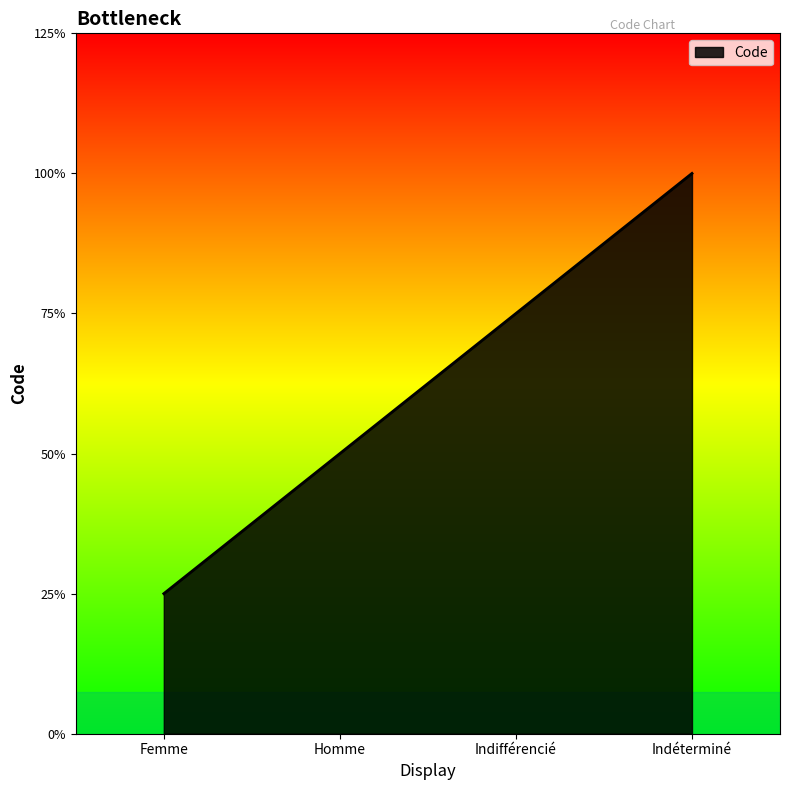

Does the chart display data point markers on the line(s)?

No